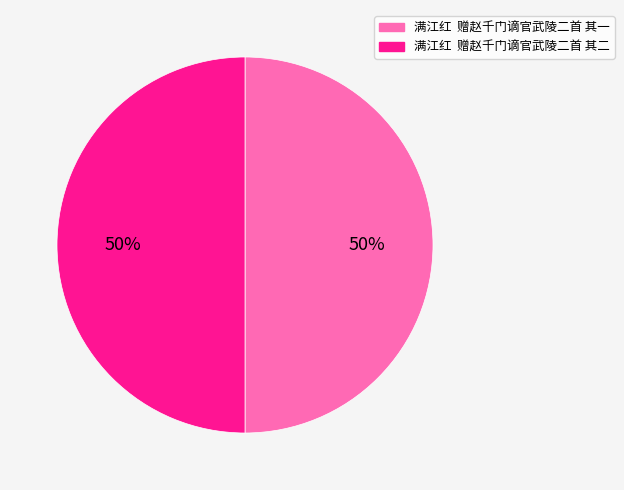

To the nearest percent, what is the combined percentage of 满江红 赠赵千门谪官武陵二首 其二 and 满江红 赠赵千门谪官武陵二首 其一?

100%